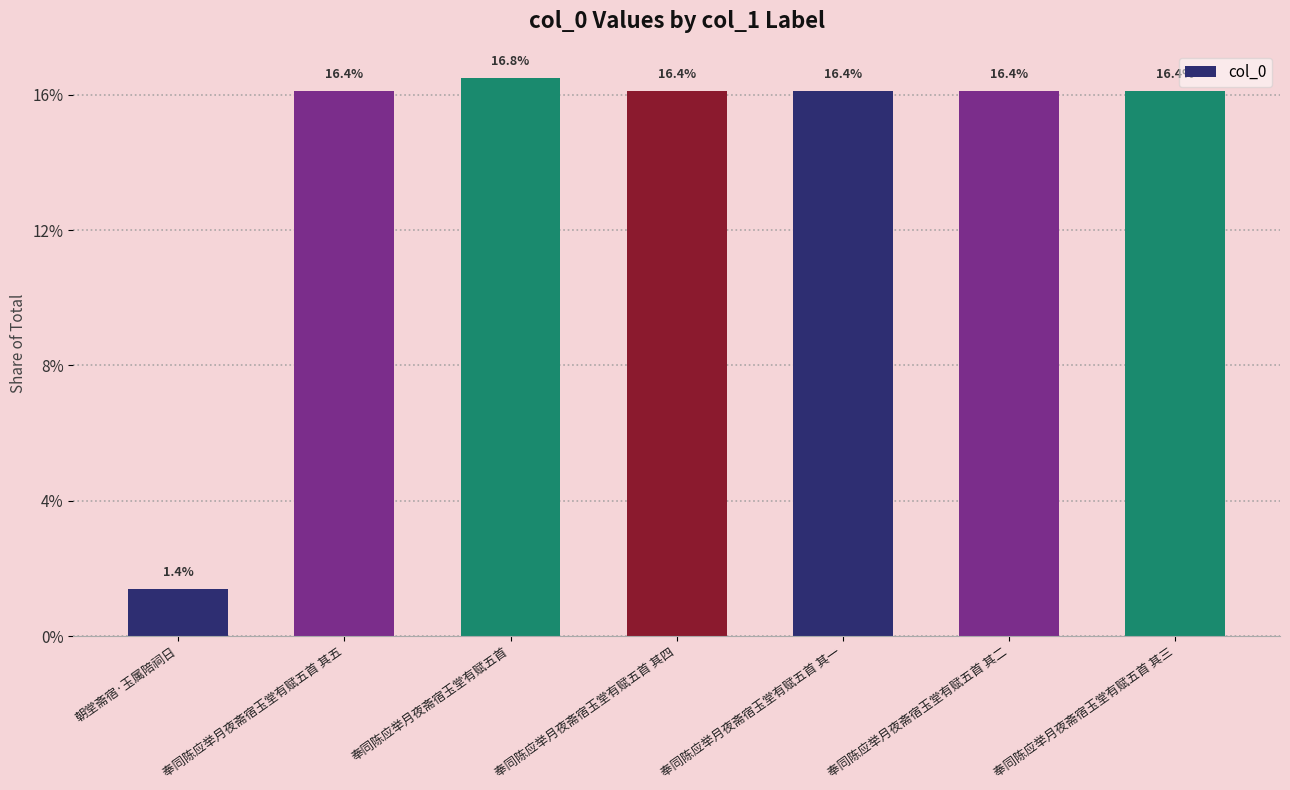

Which label corresponds to the largest value in the chart?

奉同陈应举月夜斋宿玉堂有赋五首